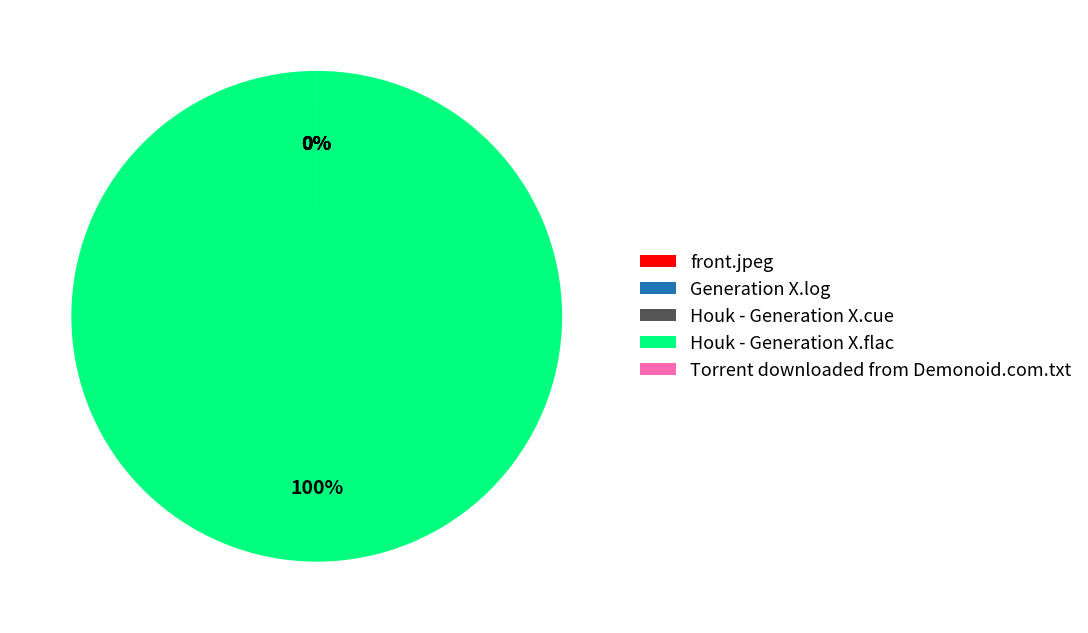

To the nearest percent, what is the difference between the largest and smallest slice percentages?

100%